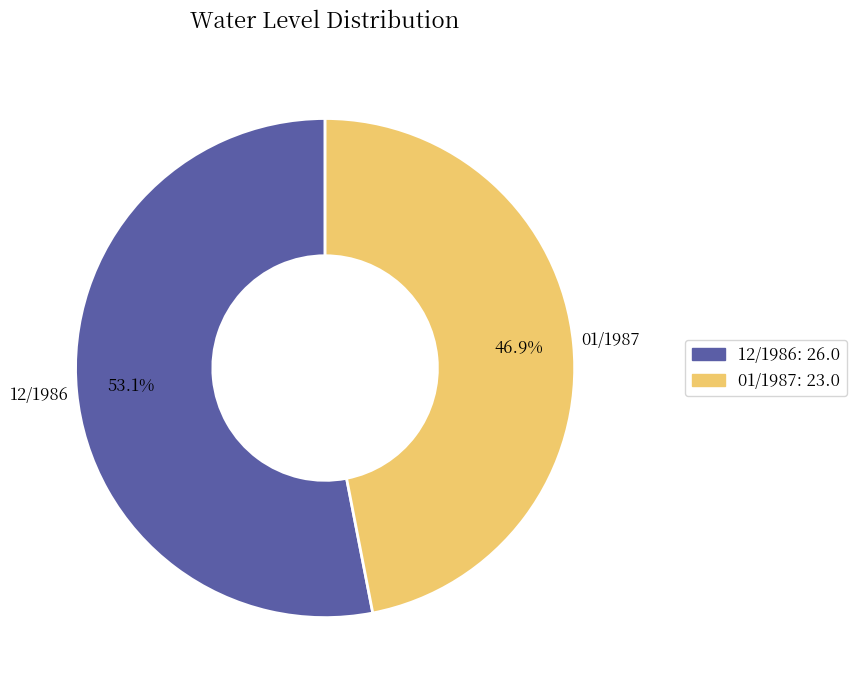

Is it true that 01/1987 is 47% of the pie?

True